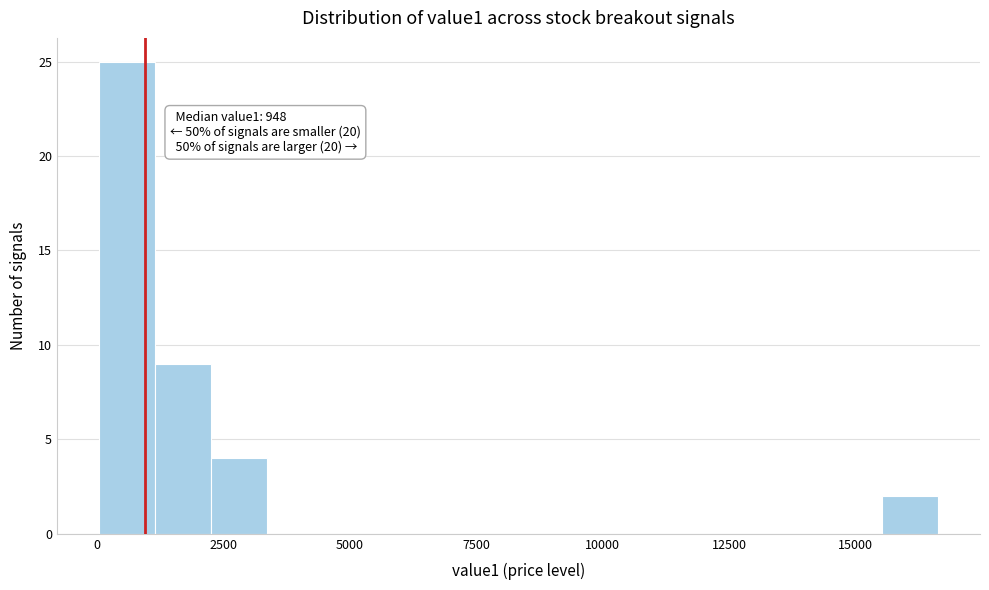

Read against the x-axis, roughly where is the centre of the tallest bar?

500